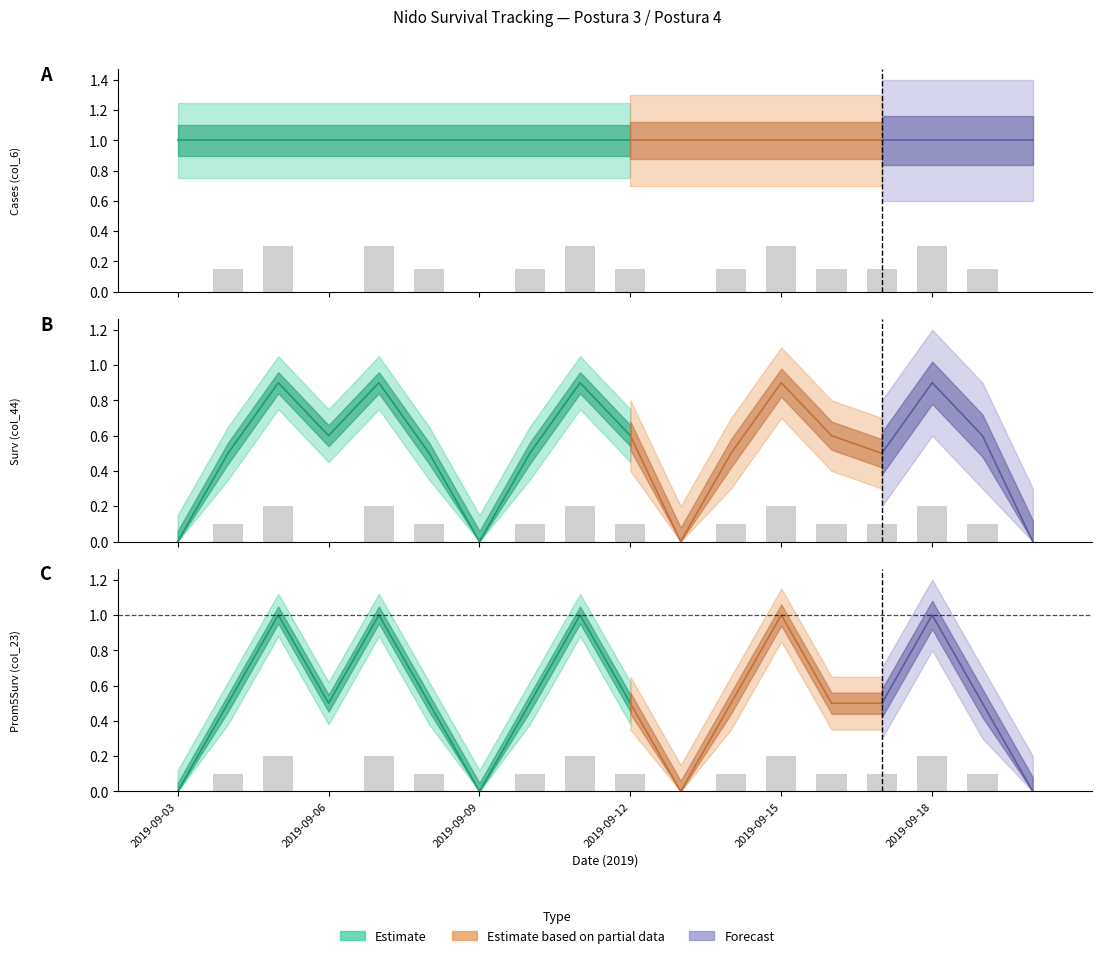

Reading left to right, extract all data points from this chart.

s1: 0.0	0.5	1.0	0.5	1.0	0.5	0.0	0.5	1.0	0.5	0.0	0.5	1.0	0.5	0.5	1.0	0.5	0.0
s2: 0.0	0.0	1.0	1.0	1.0	0.5	0.0	0.5	1.0	1.0	0.0	0.5	1.0	1.0	0.5	1.0	1.0	0.0
s3: 0.0	0.0	0.0	1.0	0.5	0.0	0.0	0.0	1.0	0.5	0.0	0.0	0.5	0.5	0.0	0.5	0.5	0.0
s4: 1.0	1.0	1.0	1.0	1.0	1.0	1.0	1.0	1.0	1.0	1.0	1.0	1.0	1.0	1.0	1.0	1.0	1.0
s5: 0.0	0.5	0.9	0.6	0.9	0.5	0.0	0.5	0.9	0.6	0.0	0.5	0.9	0.6	0.5	0.9	0.6	0.0
s_low: 0.0	0.1	0.2	0.0	0.2	0.1	0.0	0.1	0.2	0.1	0.0	0.1	0.2	0.1	0.1	0.2	0.1	0.0